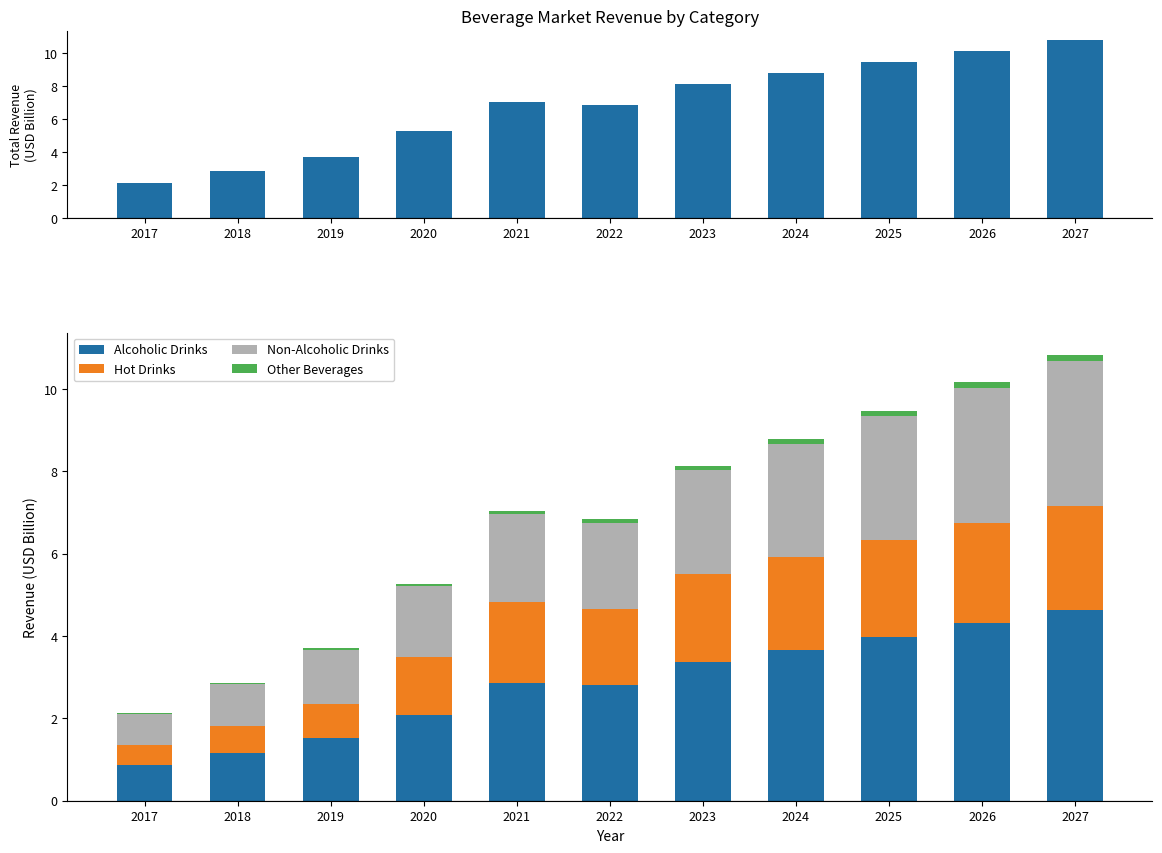

Which series has the largest total across all categories?

Total